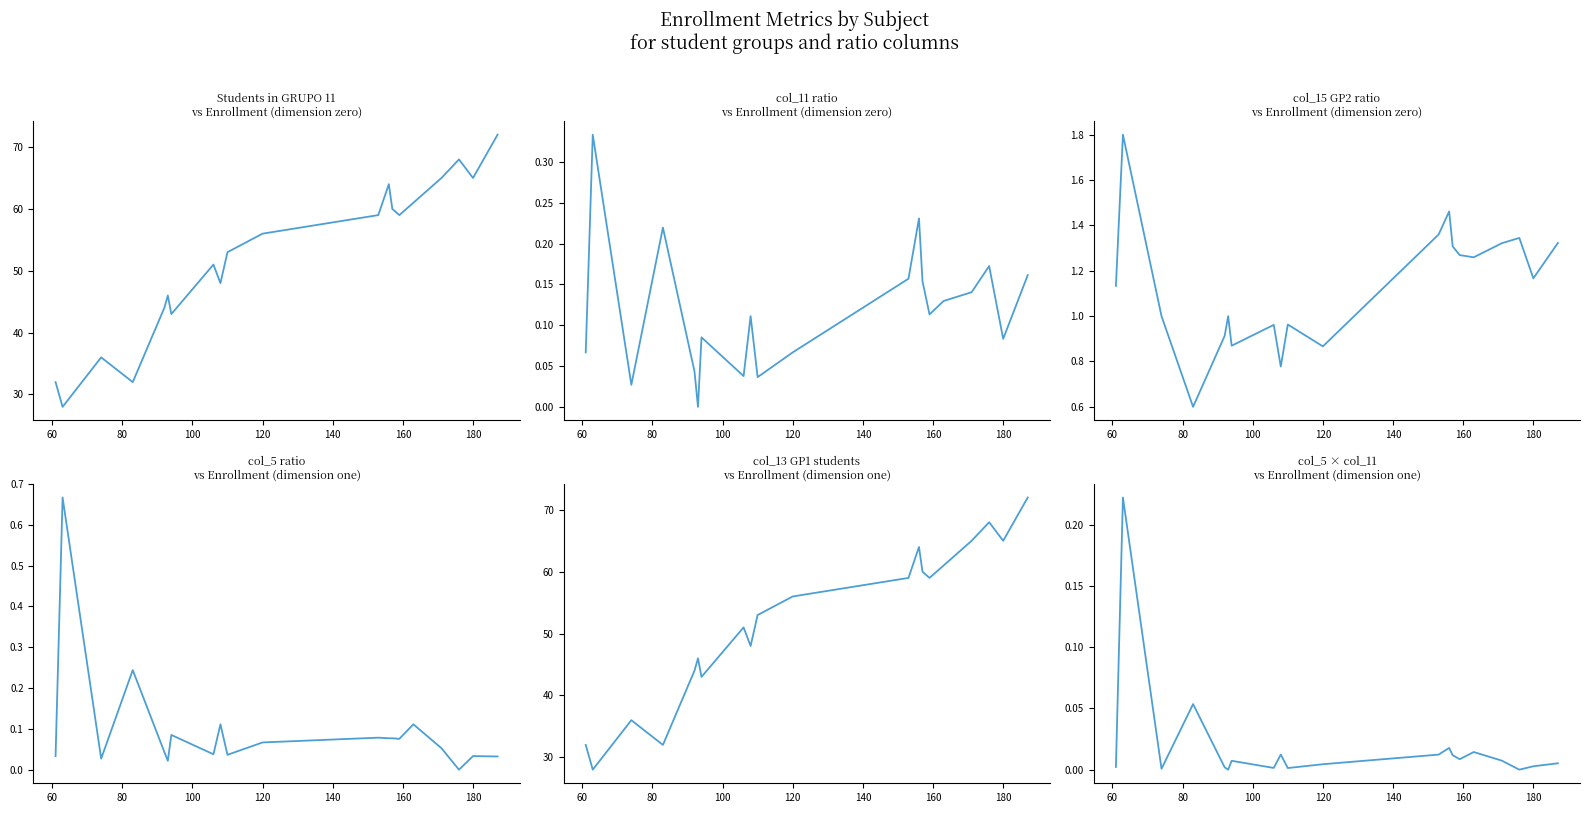

Is the value of col_11 ratio
vs Enrollment (dimension zero) at 11 greater than the value of col_13 GP1 students
vs Enrollment (dimension one) at 15?

No